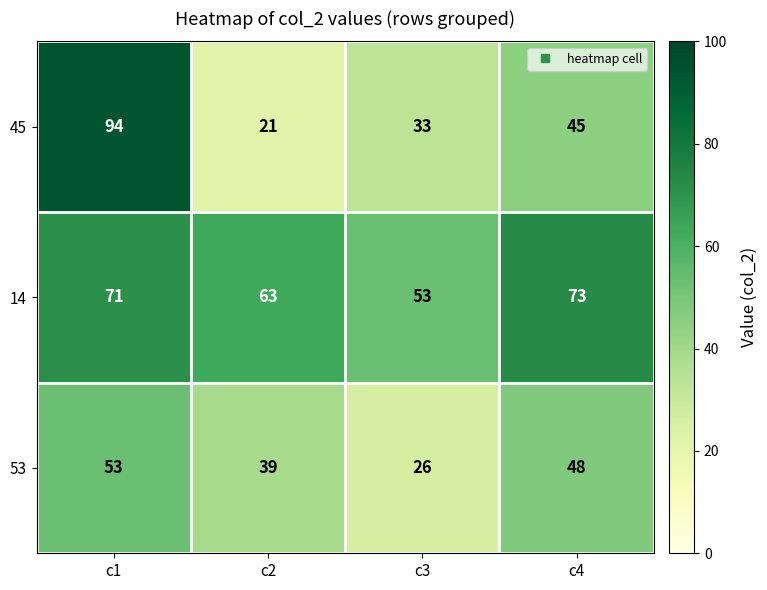

Rank the series by their average value, from lowest to highest.

53, 45, 14